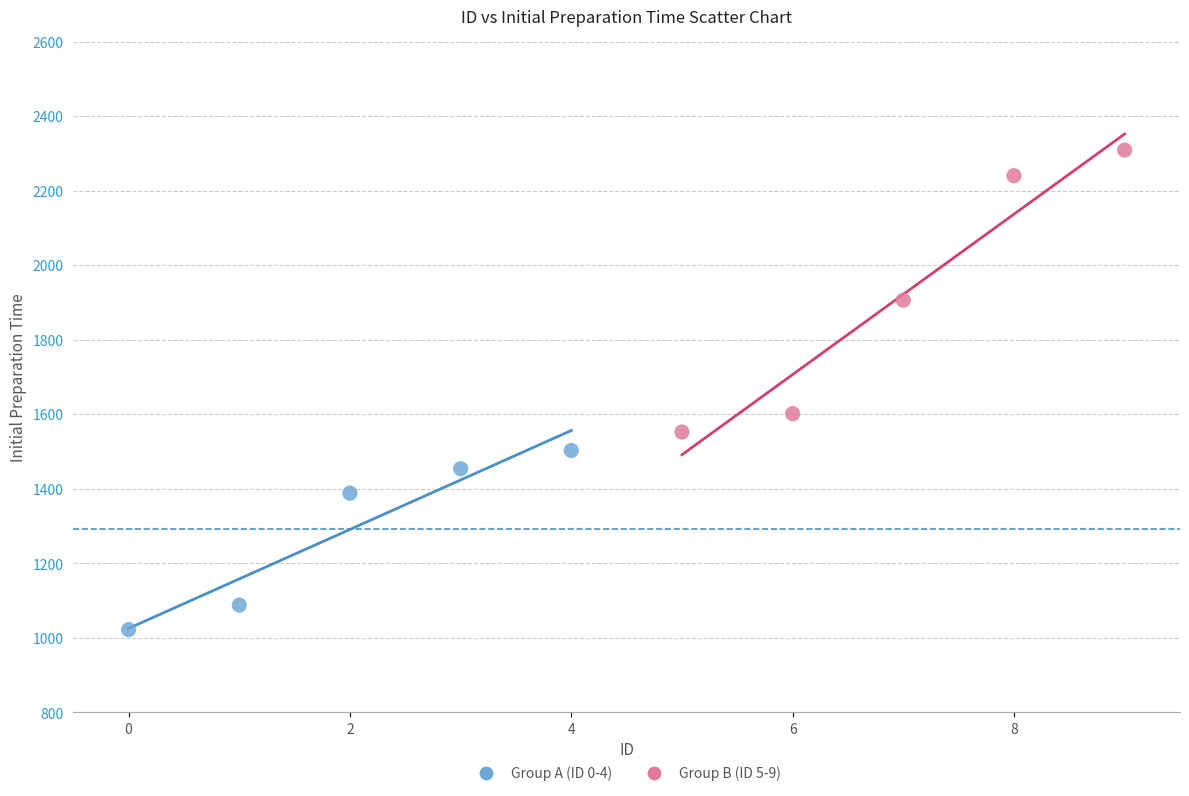

What are all the series names shown in the legend?

Group A (ID 0-4), Group B (ID 5-9)